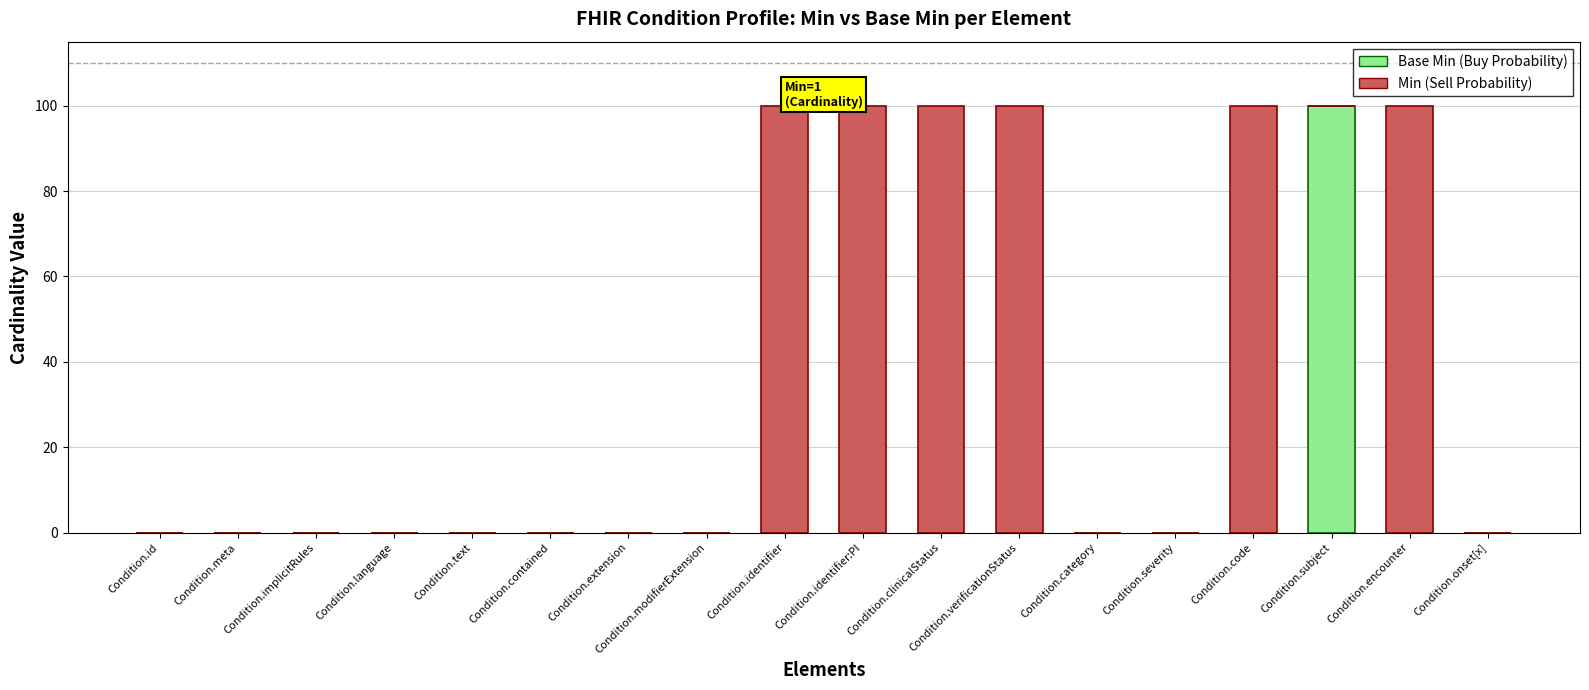

Is it true that Base Min (Buy Probability) equals 63 at Condition.text?

False